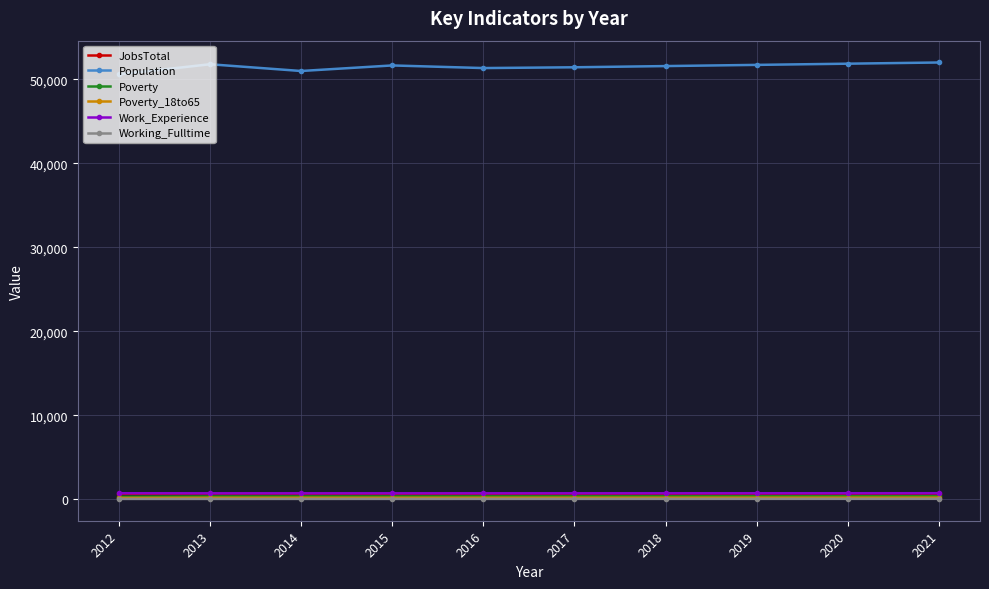

True or false: Poverty_18to65 and Population intersect in this chart.

False